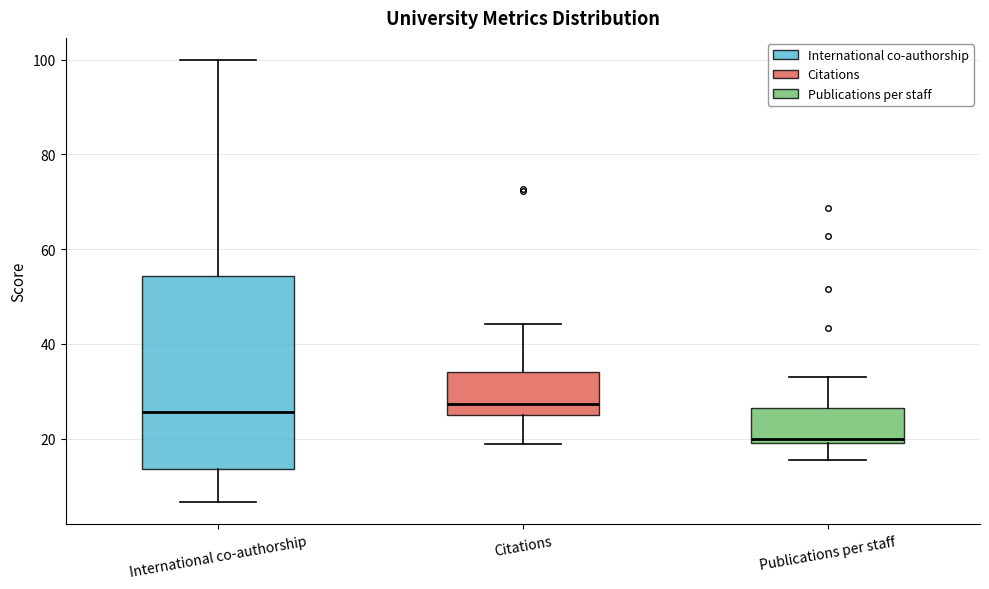

Where does the upper whisker of the box for Publications per staff end on the y-axis? The values are not printed on the chart, so give them approximately, as read against the axis.

34